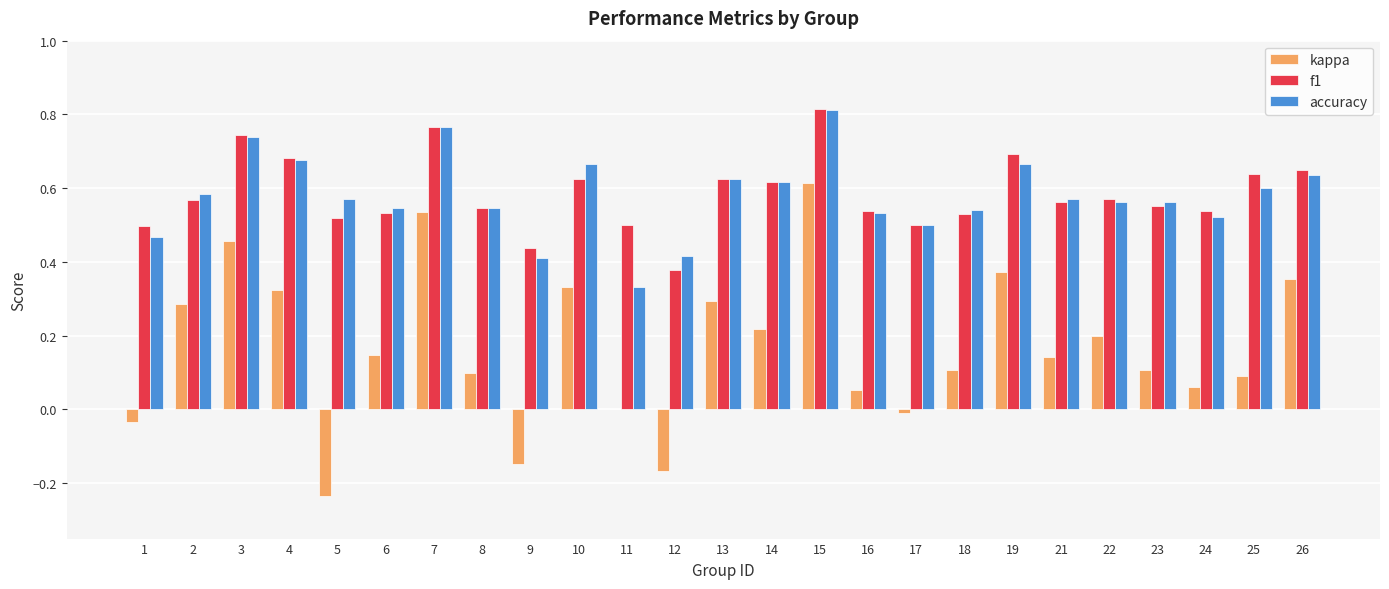

At which label does f1 reach its peak?

15